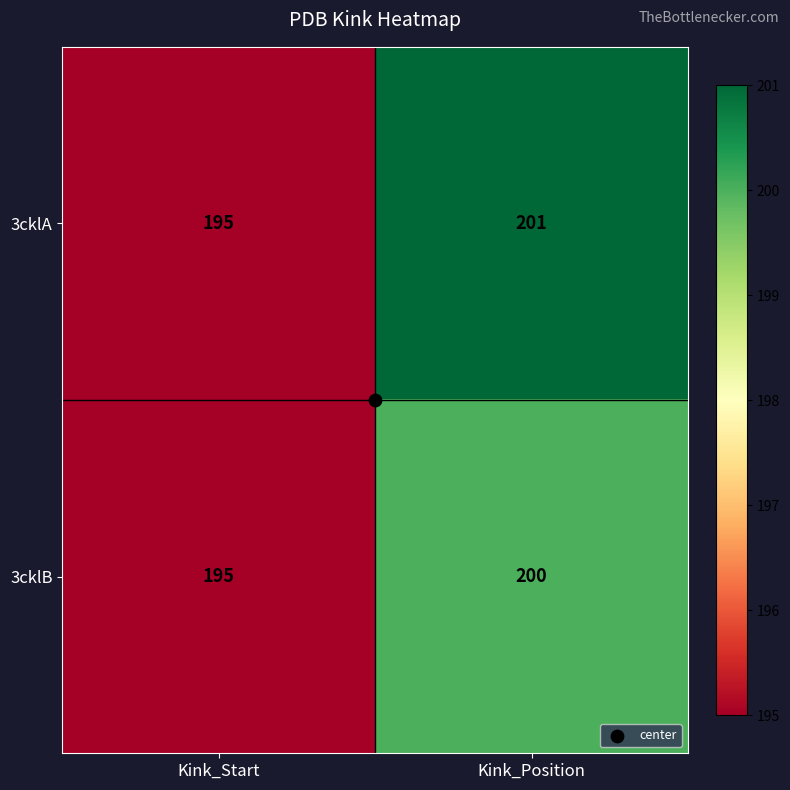

Where is 3cklB nearest to the value 197?

Kink_Start